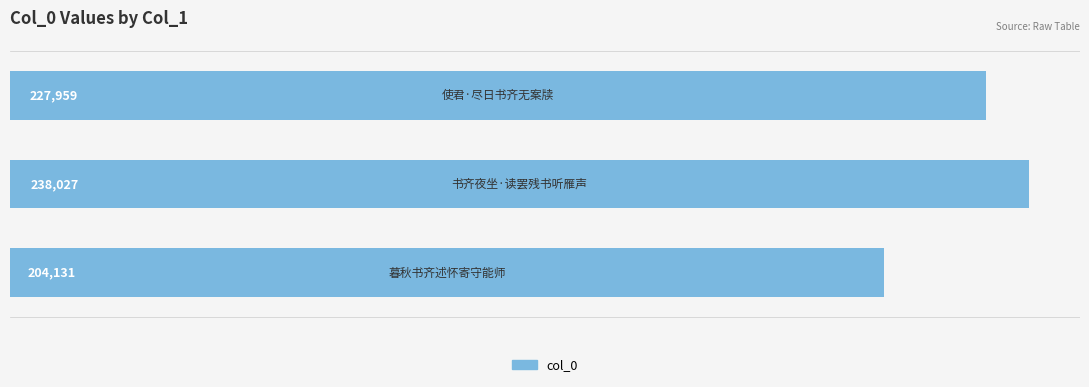

What is the smallest value displayed?

204131